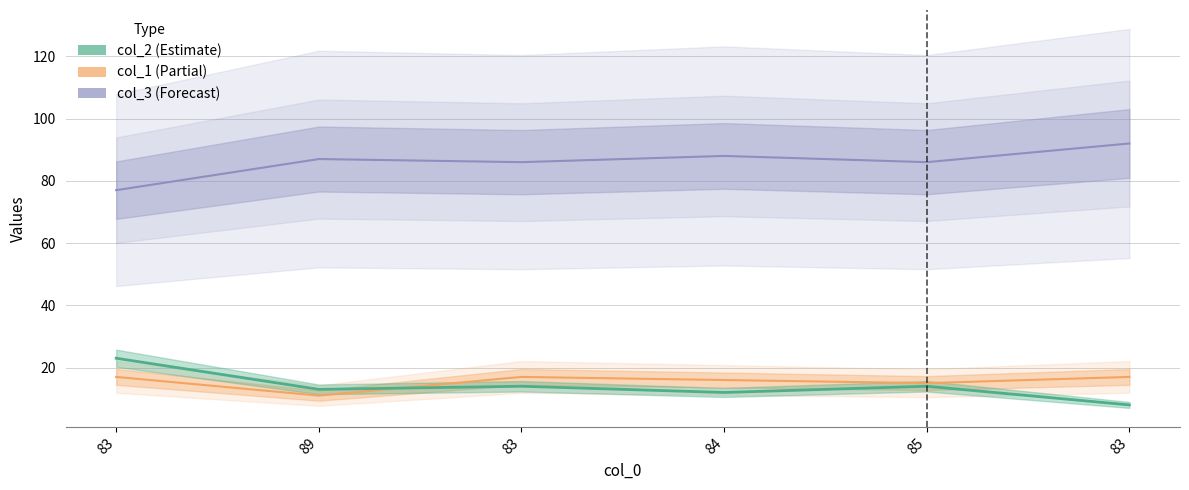

At how many categories does at least one series exceed 26?

6